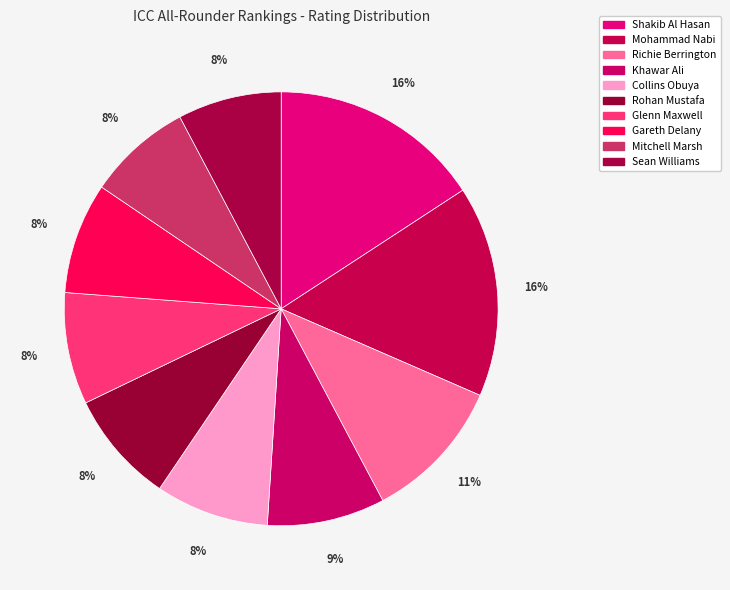

Which category has the smallest portion of the pie?

Sean Williams